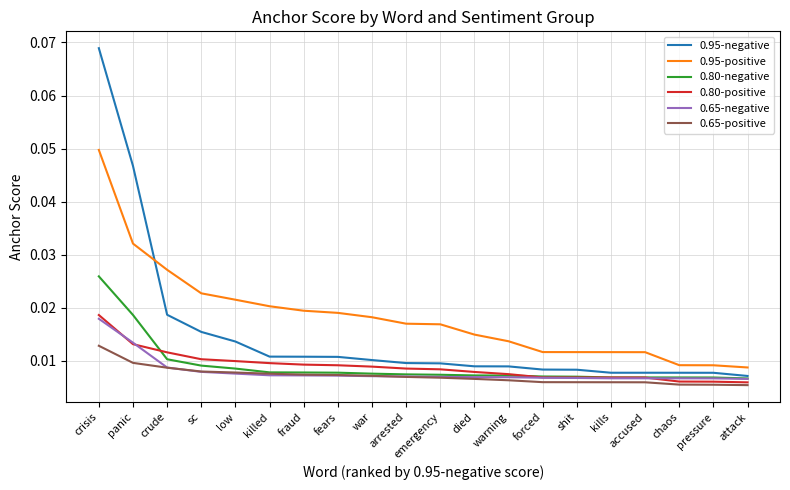

How many lines are shown in the chart?

6